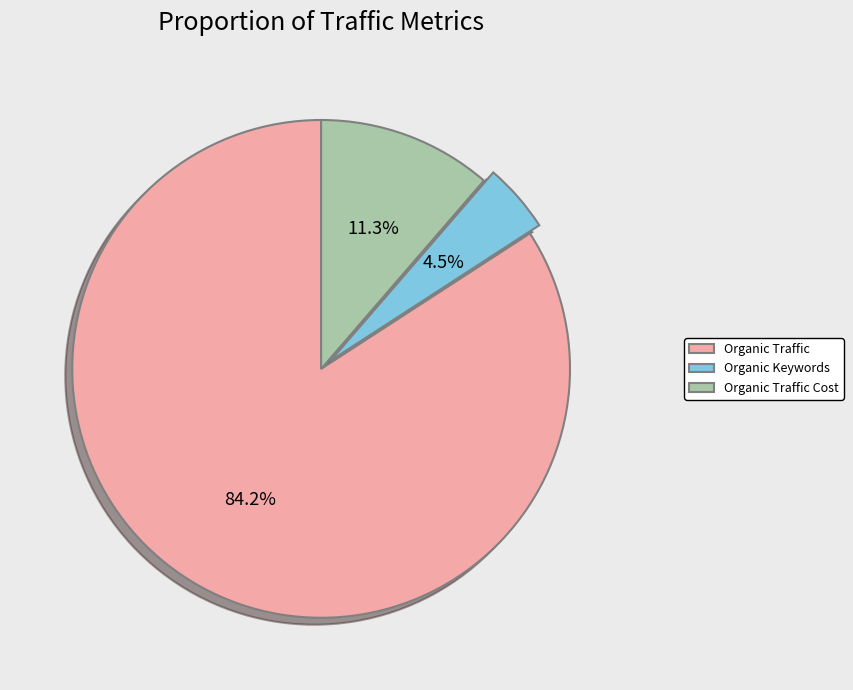

Is there any slice that represents more than half of the pie?

Yes